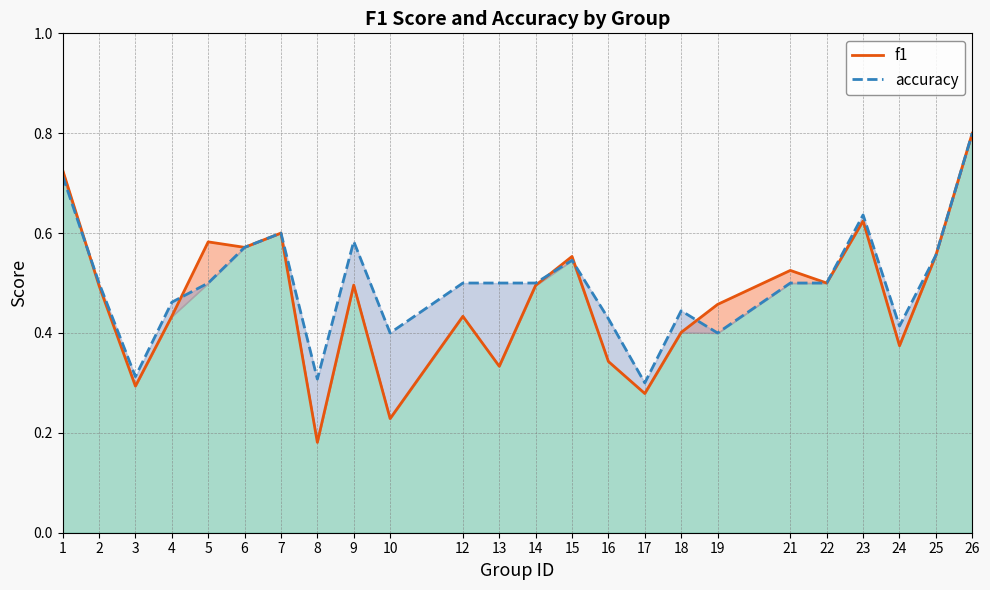

Reading left to right, list all the values displayed in this chart.

f1: 0.7	0.5	0.3	0.4	0.6	0.6	0.6	0.2	0.5	0.2	0.4	0.3	0.5	0.6	0.3	0.3	0.4	0.5	0.5	0.5	0.6	0.4	0.6	0.8
accuracy: 0.7	0.5	0.3	0.5	0.5	0.6	0.6	0.3	0.6	0.4	0.5	0.5	0.5	0.5	0.4	0.3	0.4	0.4	0.5	0.5	0.6	0.4	0.6	0.8